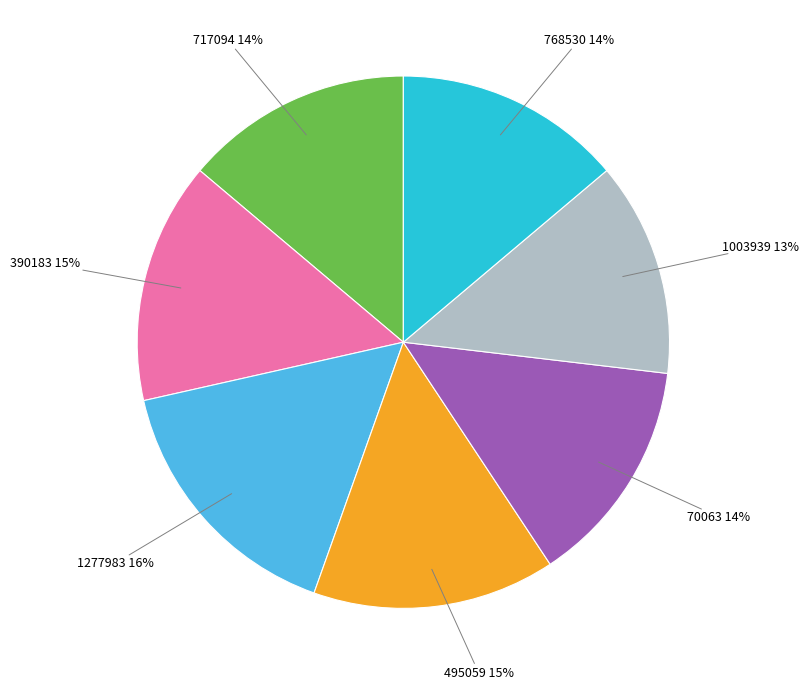

To the nearest percent, what is the difference between the 70063 and 390183 slice percentages?

1%